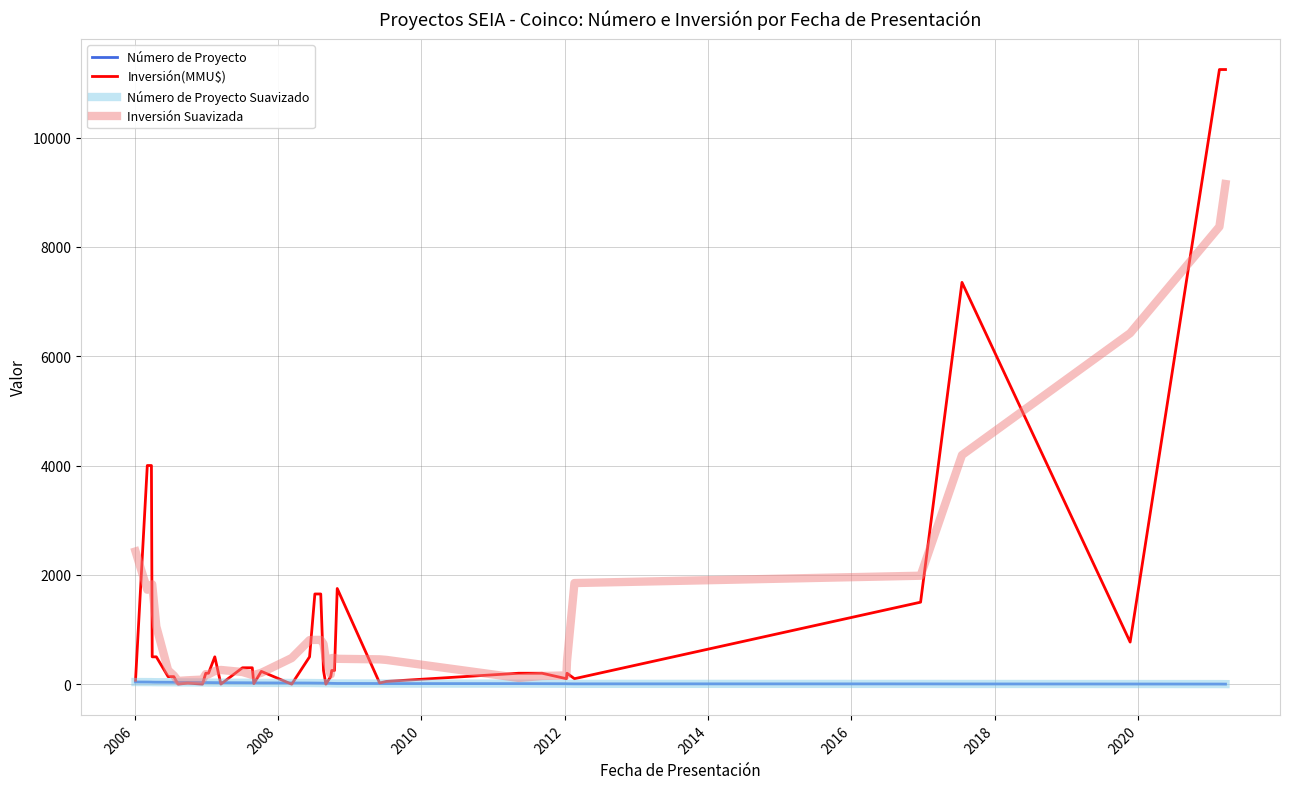

What is the greatest value displayed?

11244